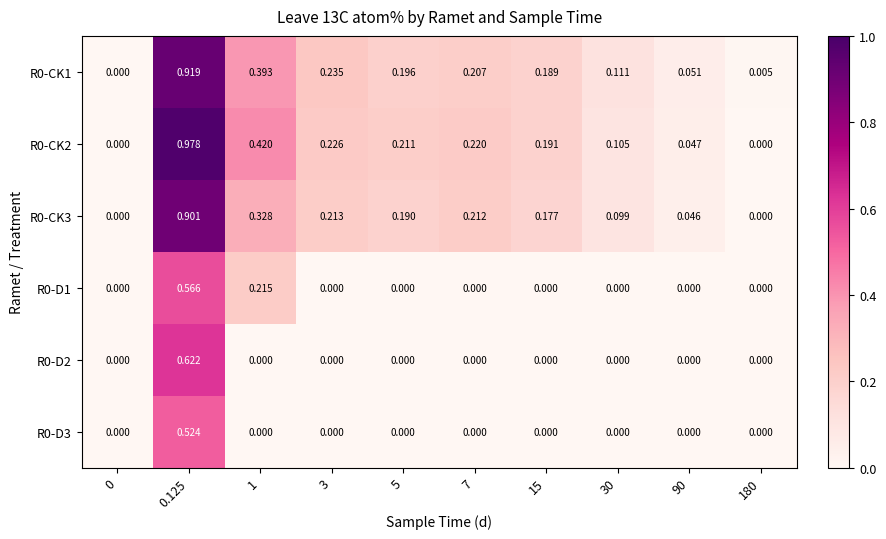

Is the value of R0-CK2 at 0 greater than the value of R0-CK1 at 180?

No